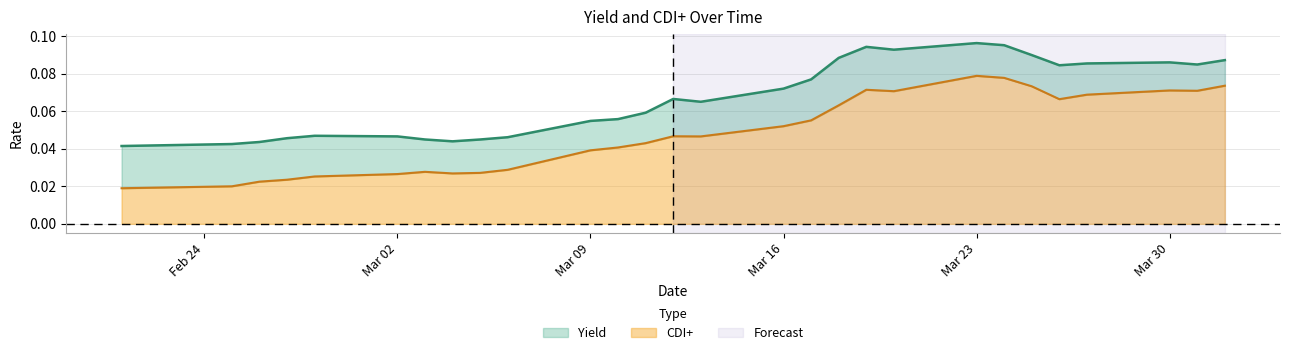

True or false: CDI+ has a value of 0.1 at Mar 09.

False